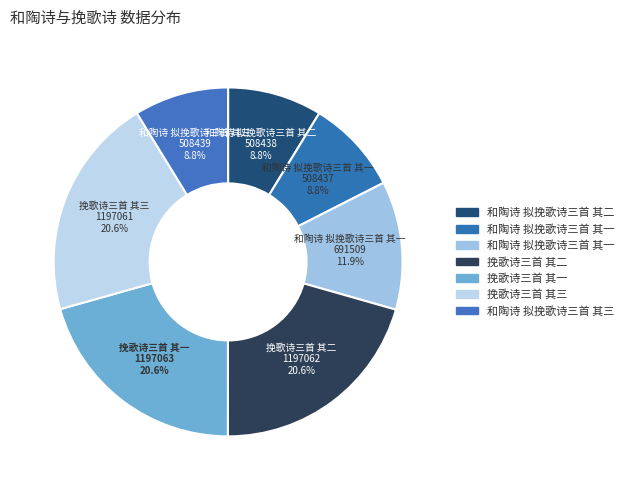

Rank the categories by value from highest to lowest.

挽歌诗三首 其一, 挽歌诗三首 其二, 挽歌诗三首 其三, 和陶诗 拟挽歌诗三首 其一, 和陶诗 拟挽歌诗三首 其三, 和陶诗 拟挽歌诗三首 其二, 和陶诗 拟挽歌诗三首 其一